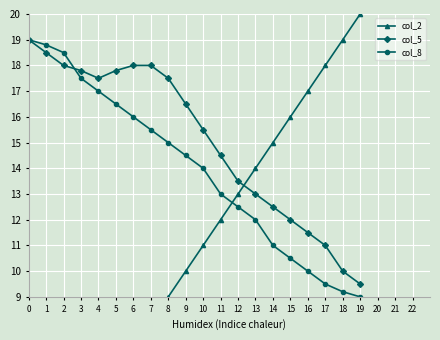

What are all the series names shown in the legend?

col_2, col_5, col_8